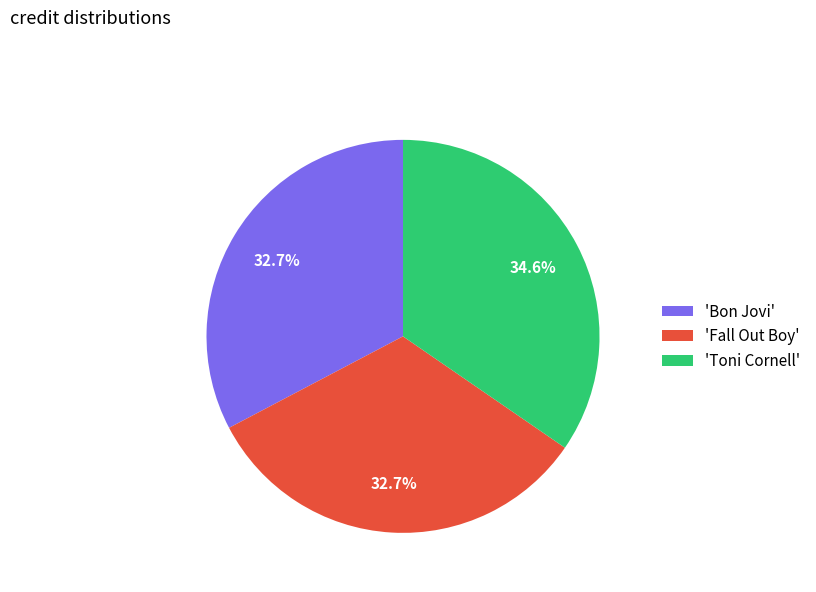

Count the number of slices in the pie.

3